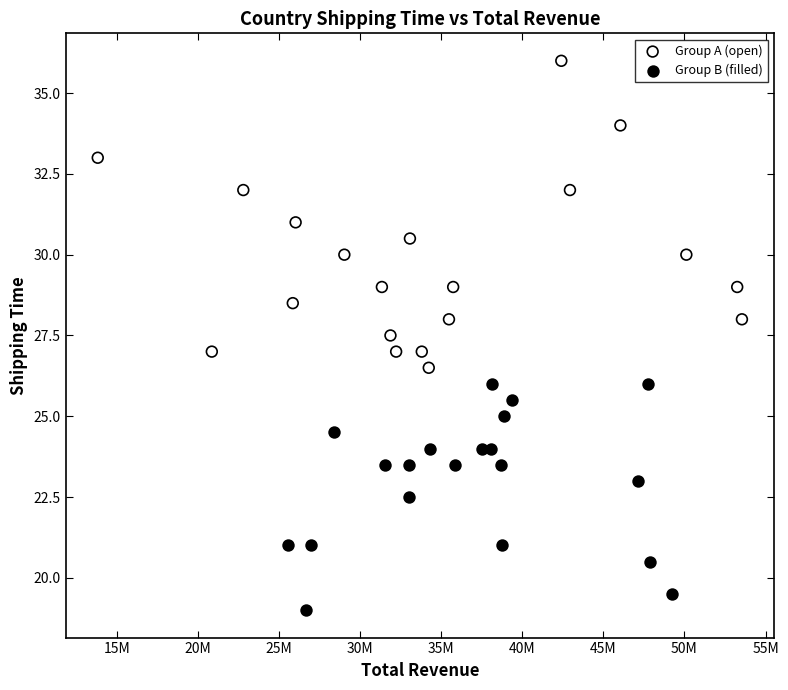

Which series has the widest spread of Y values?

Group A (open)